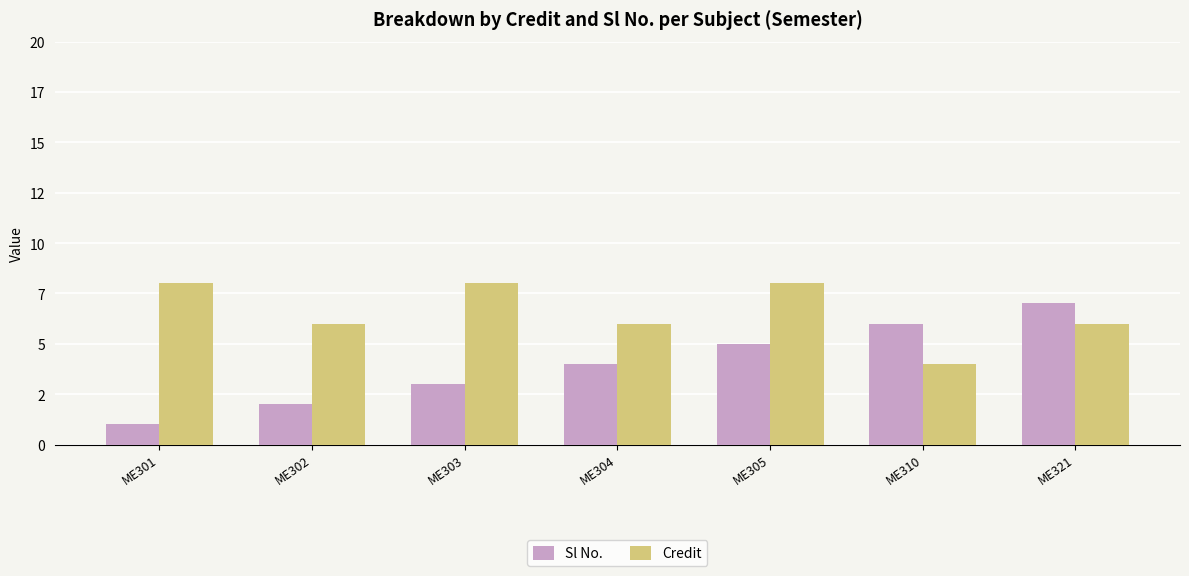

Does the chart contain any negative values?

No